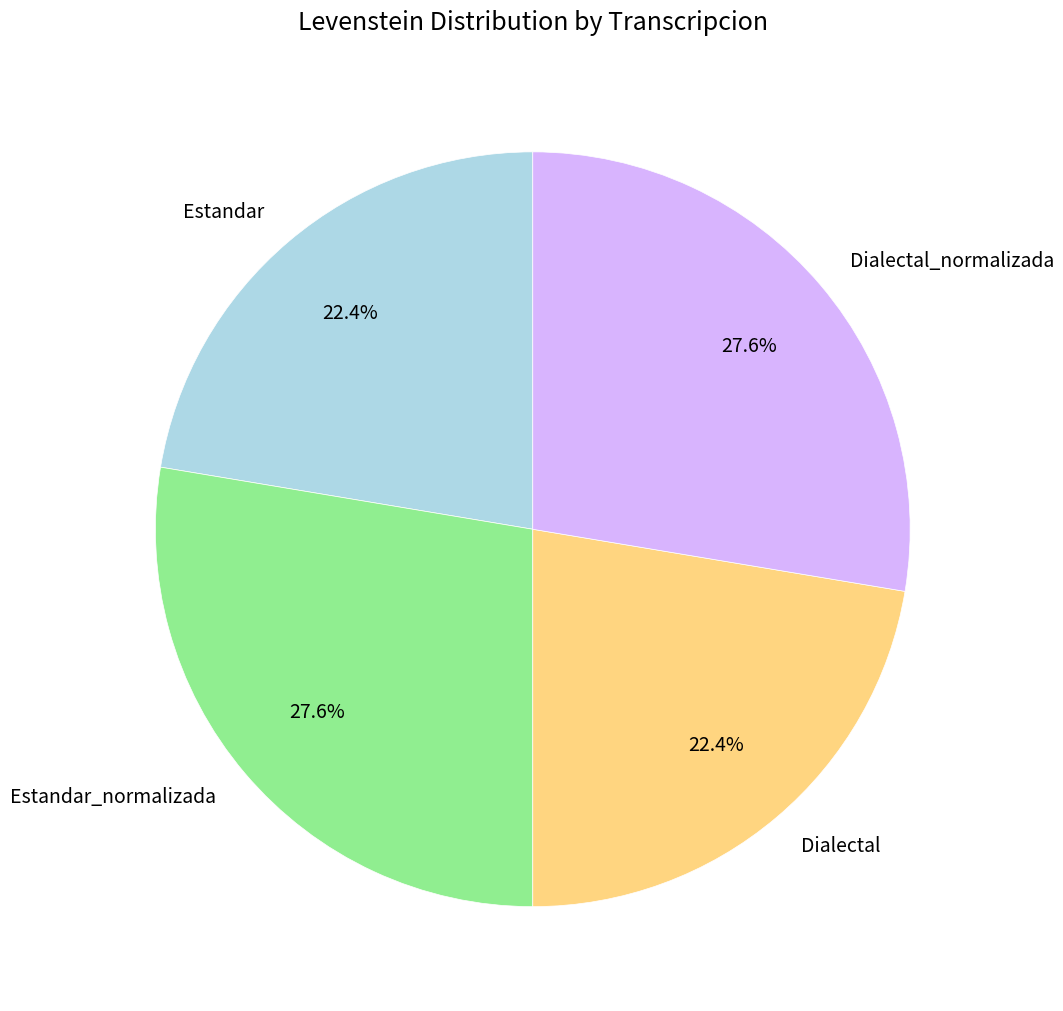

Approximately how many times larger is the value at Estandar compared to Dialectal_normalizada?

0.8